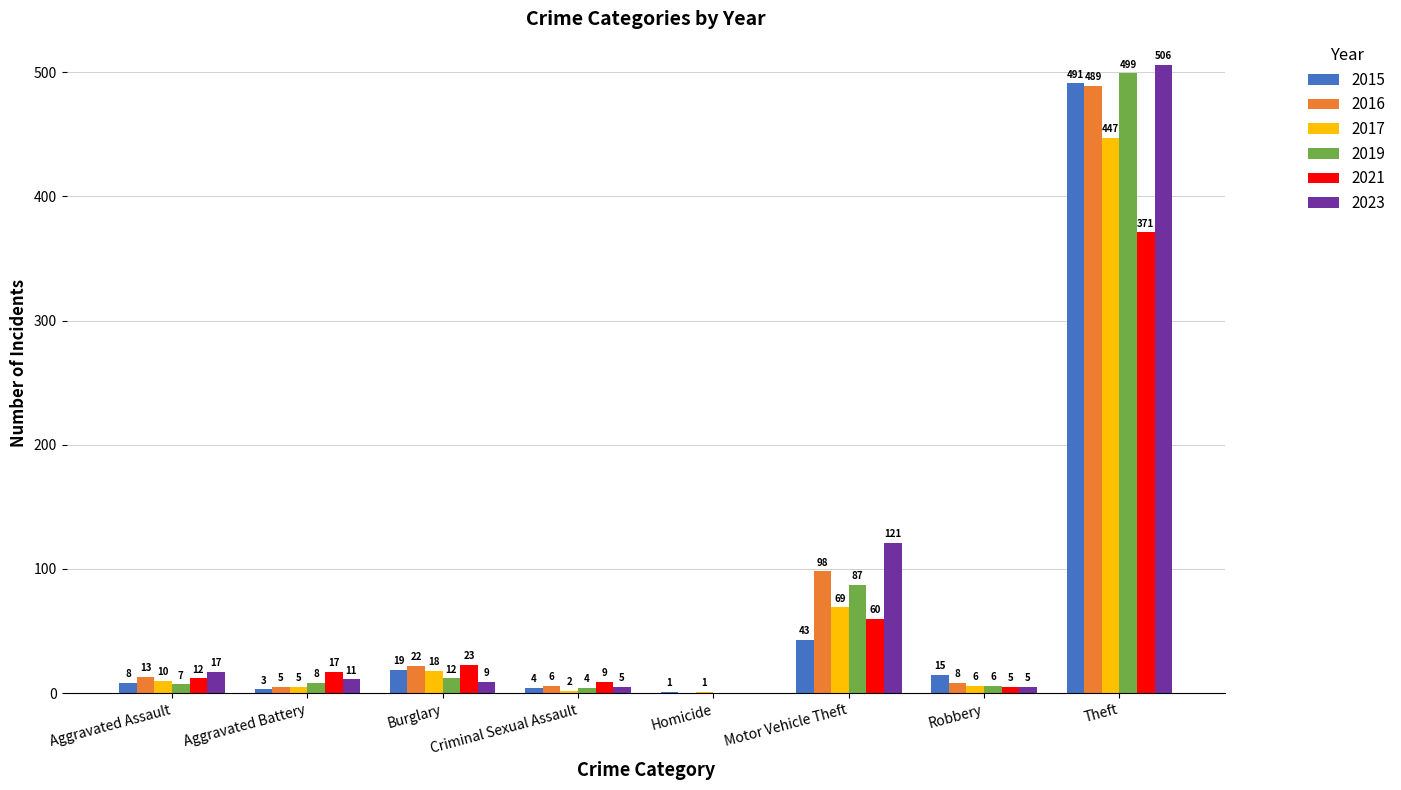

Count the number of categories in the chart.

8